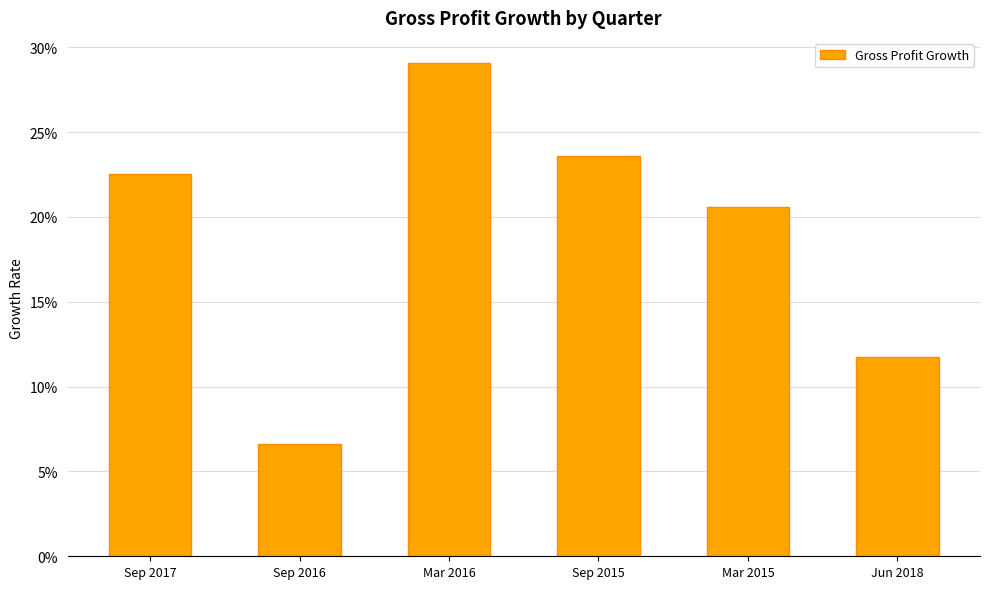

What is the difference between the second highest and minimum values?

0.2